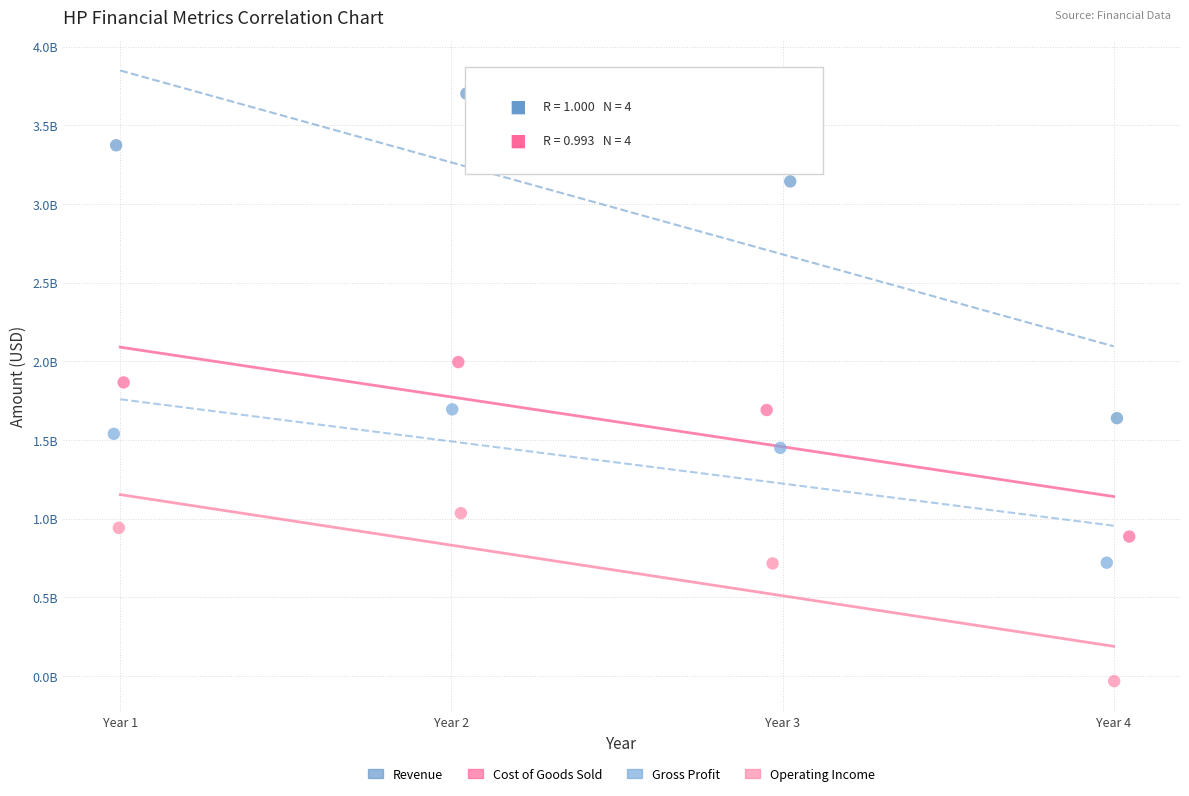

What are all the series names shown in the legend?

Revenue, Cost of Goods Sold, Gross Profit, Operating Income